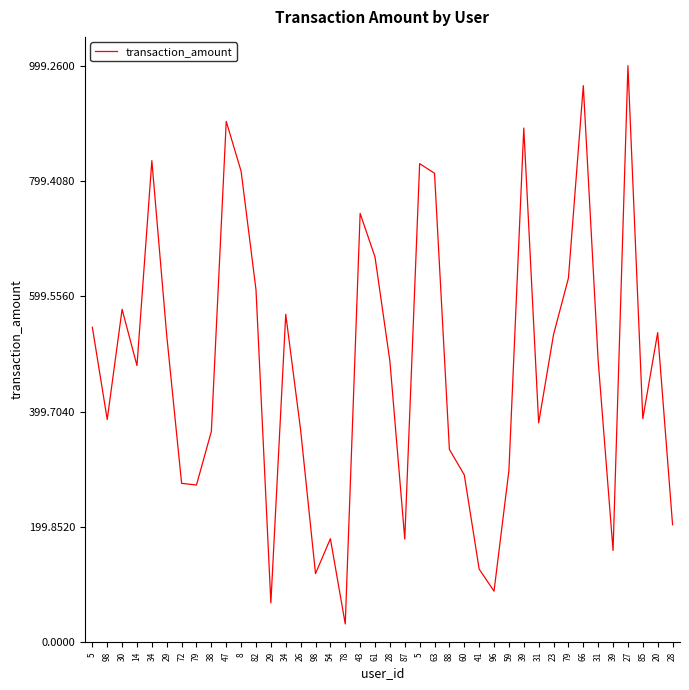

Rank the categories by value from lowest to highest.

78, 29, 96, 98, 41, 39, 87, 54, 28, 79, 72, 60, 59, 88, 38, 26, 31, 98, 85, 14, 28, 31, 29, 23, 20, 5, 34, 30, 82, 79, 61, 43, 63, 8, 5, 34, 39, 47, 66, 27